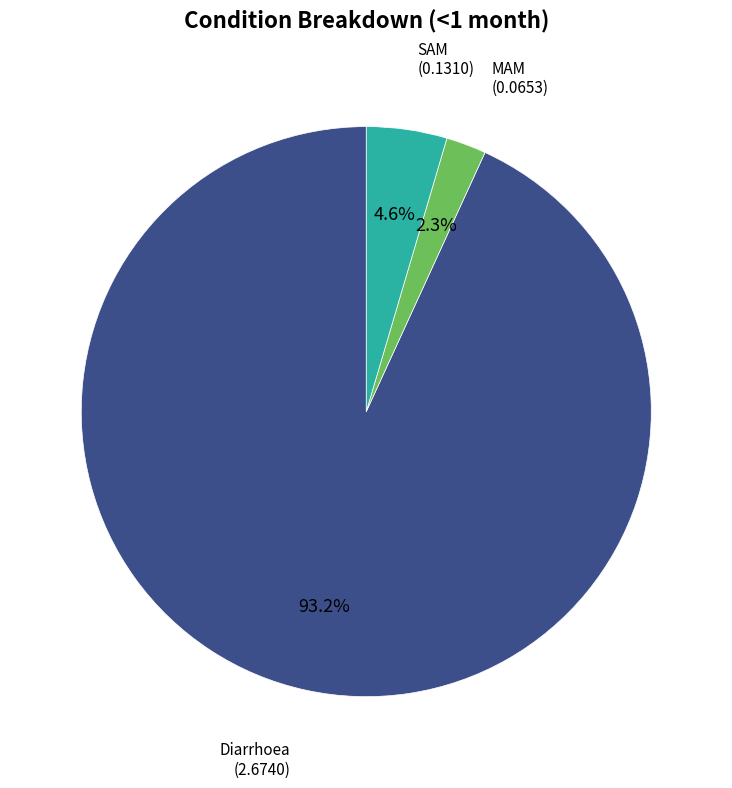

To the nearest percent, what portion does Diarrhoea represent?

93%